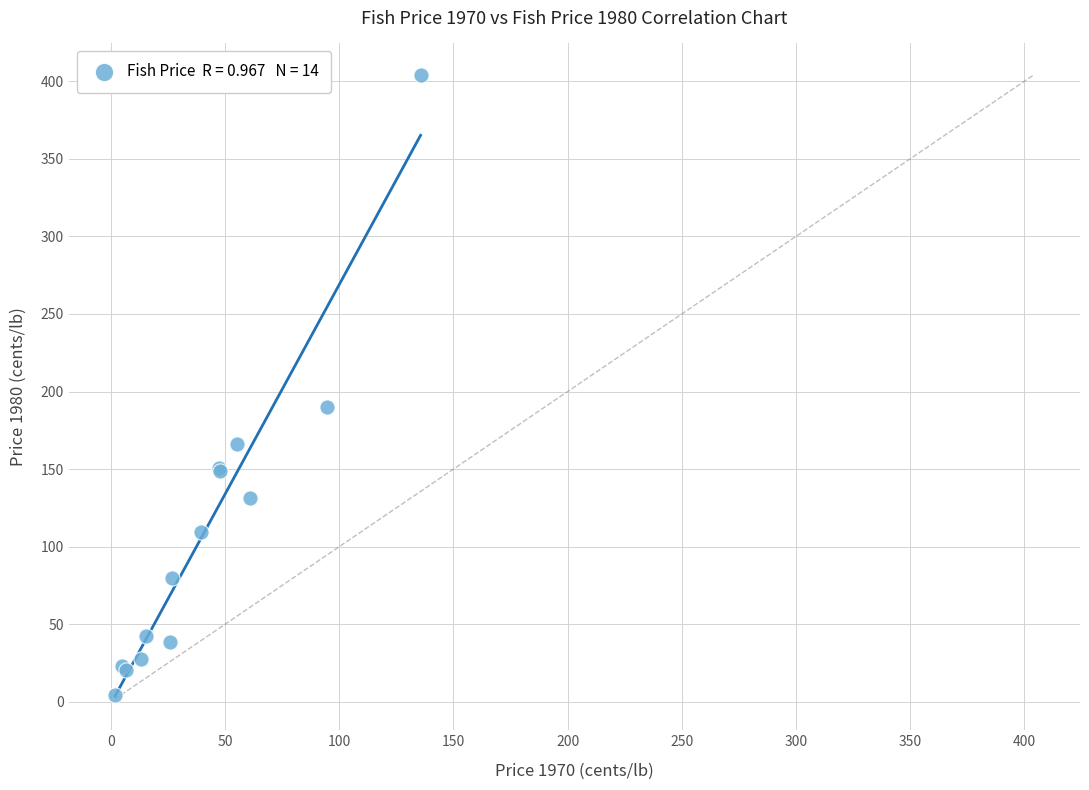

What Y value in the scatter plot is closest to 204?

189.7